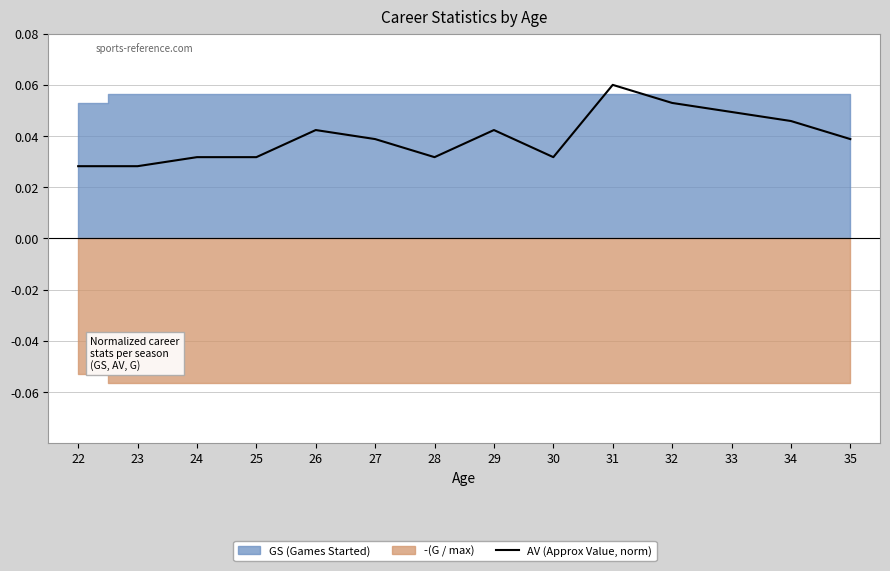

List the labels in order of value, smallest first.

22, 23, 24, 25, 28, 30, 27, 35, 26, 29, 34, 33, 32, 31